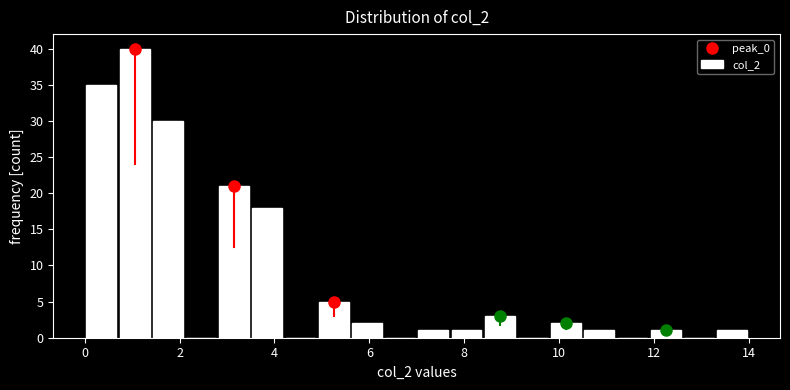

Around what value on the x-axis is the tallest bar? Give the approximate position of its centre, as read against the axis.

1.0